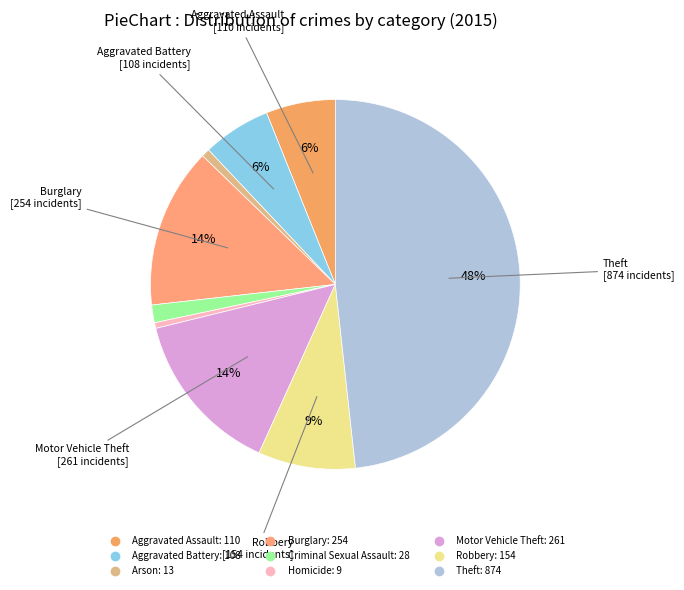

Is there a majority slice in this chart?

No